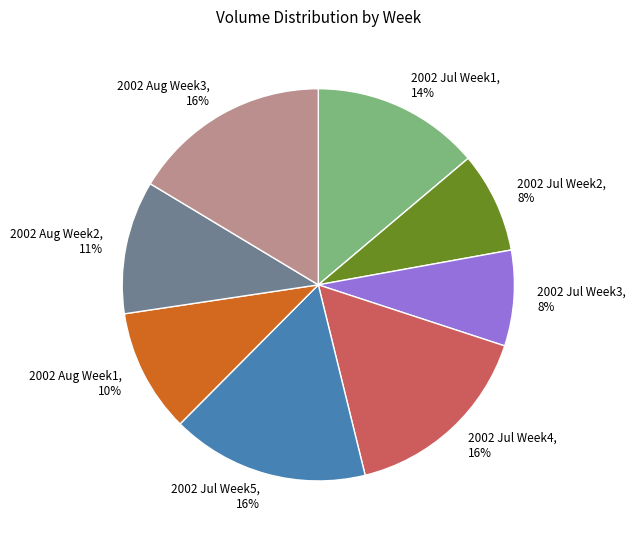

To the nearest percent, what percentage of the pie is 2002 Jul Week5?

16%